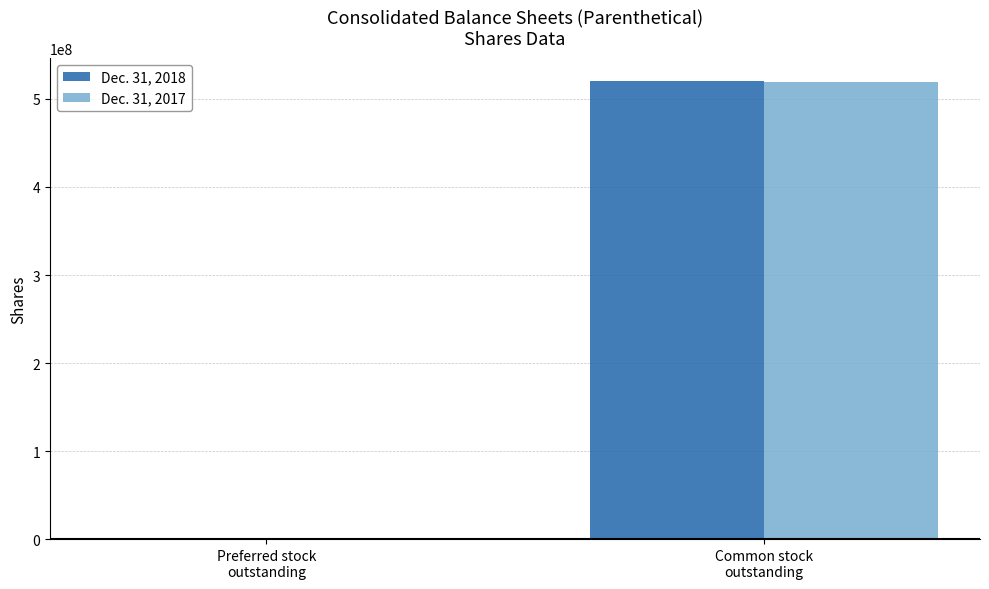

What is the maximum value shown in the chart?

520647977